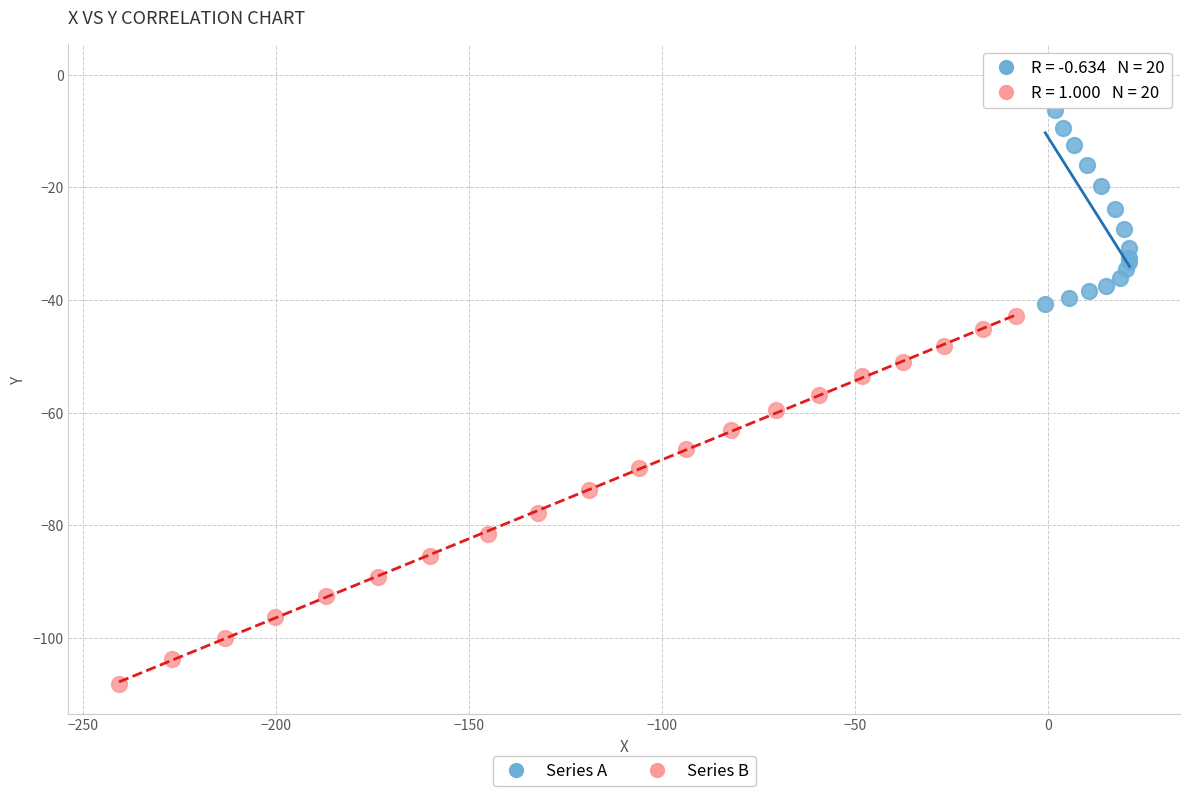

Which series reaches the minimum Y coordinate?

Series B